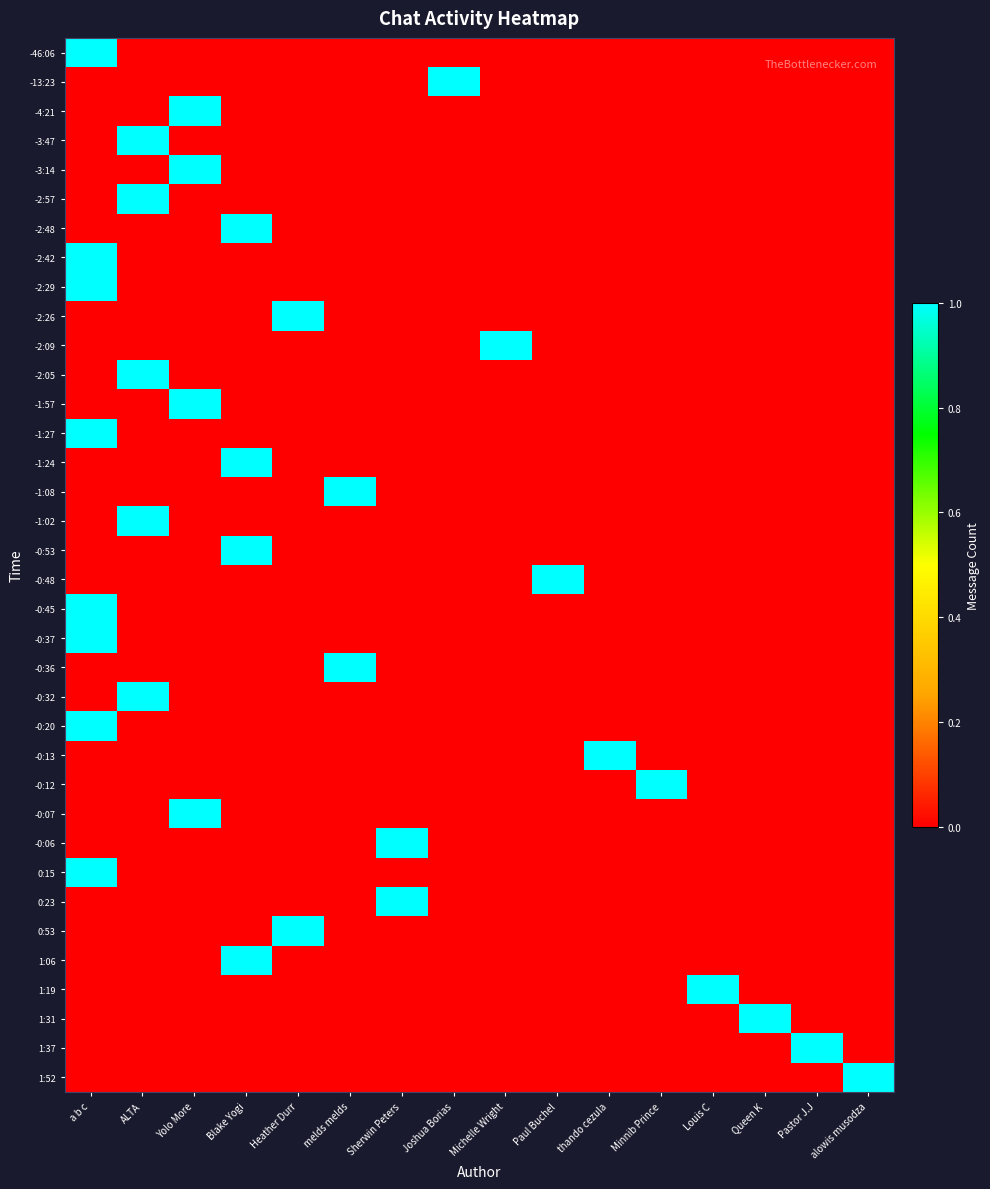

Which label corresponds to the smallest value in the chart?

ALTA